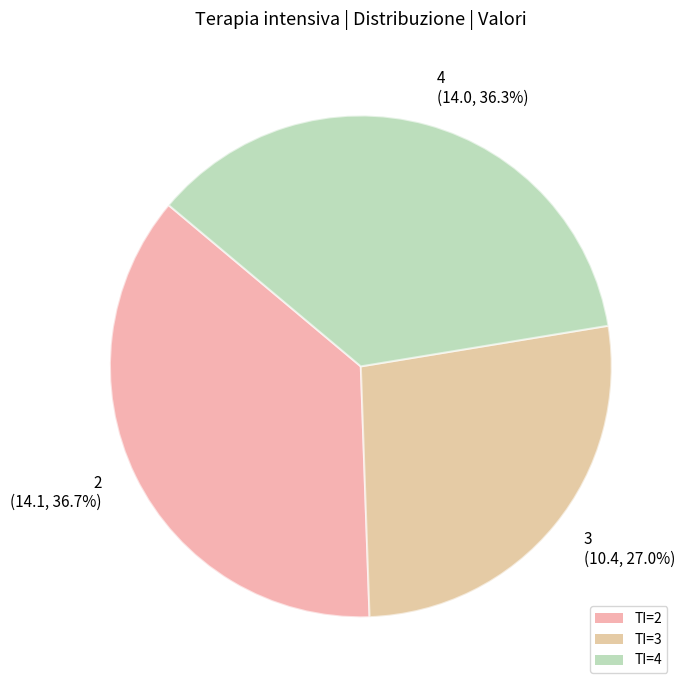

Is the sum of 3 and 4 greater than half?

Yes